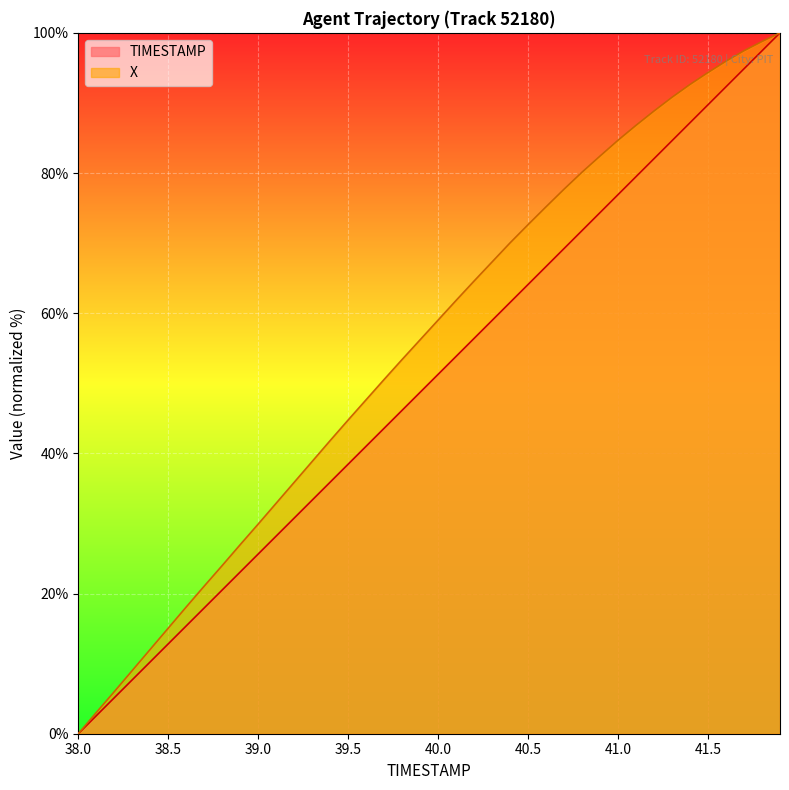

Rank the series by their average value, from highest to lowest.

X, TIMESTAMP